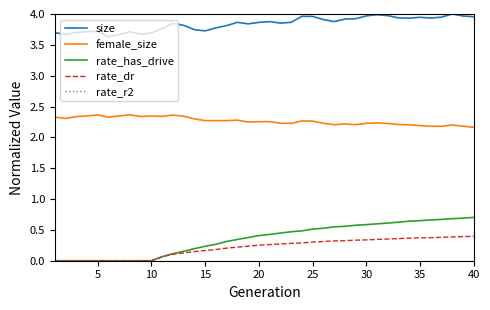

How many lines are shown in the chart?

5